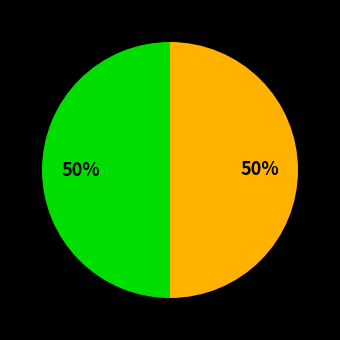

How many segments does this pie chart have?

2